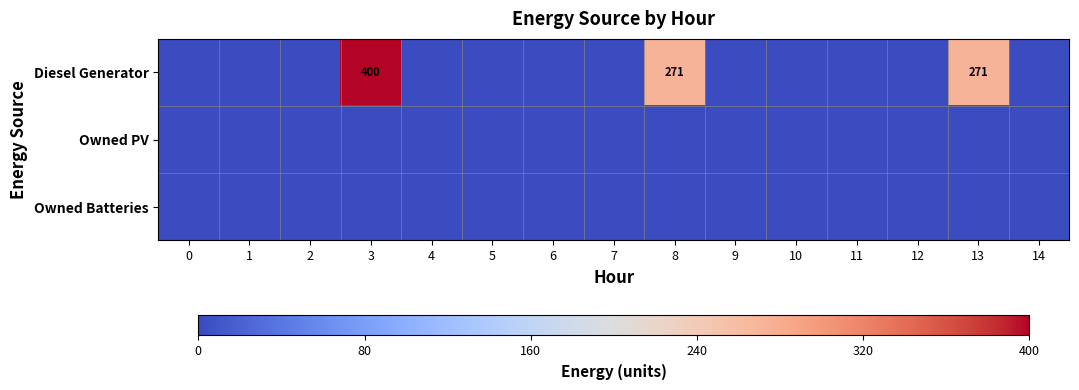

What is the sum of all Diesel Generator values?

942